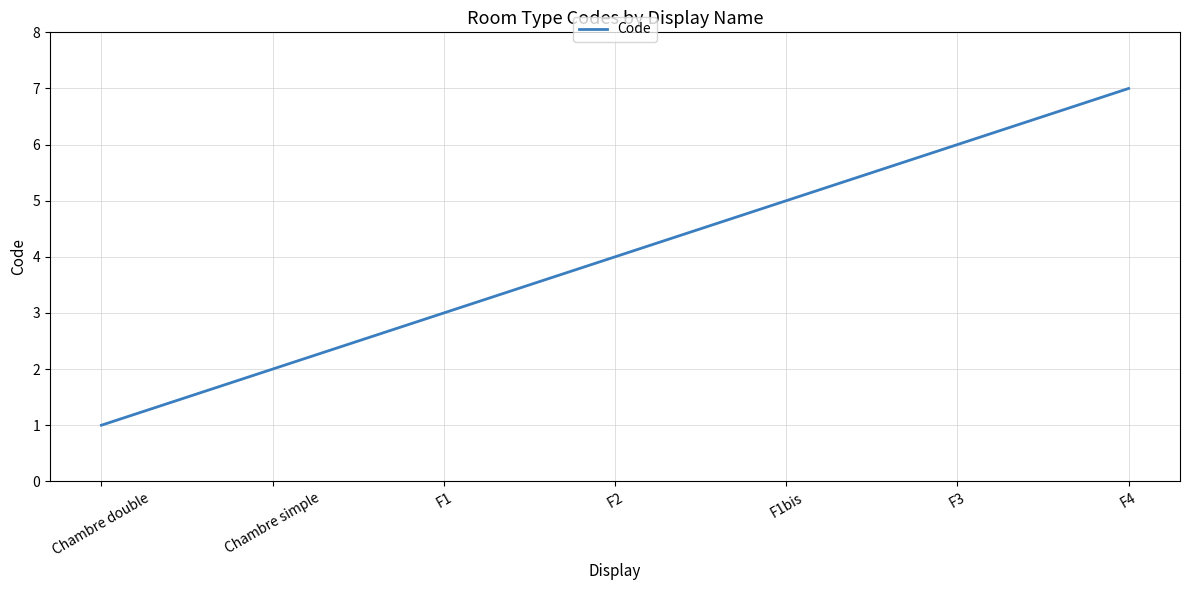

Between F1bis and F2, which is larger?

F1bis